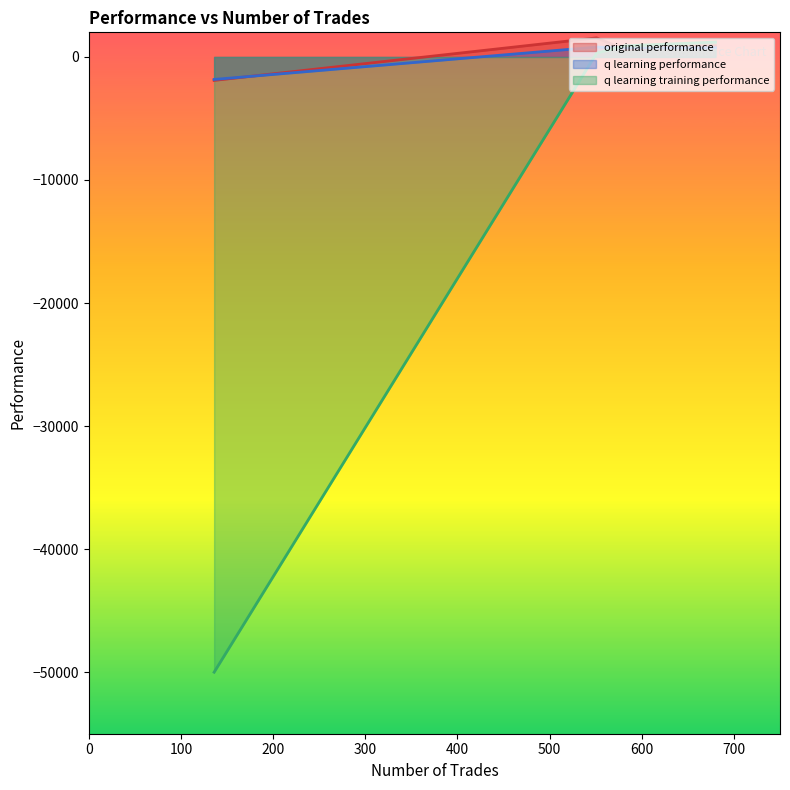

How many values in the original performance series exceed 908?

2